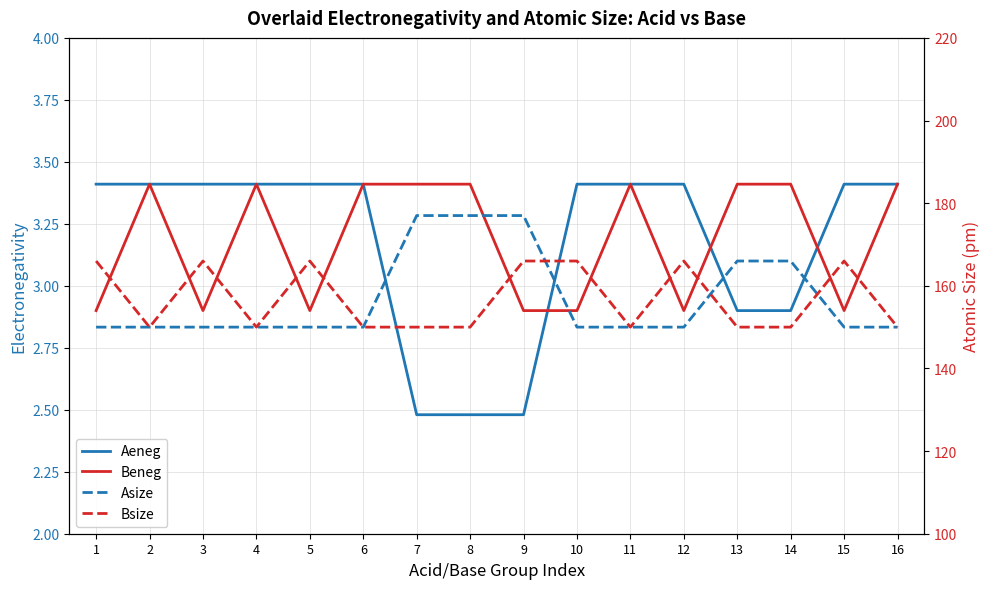

Reading left to right, what are all the values shown in this chart?

Aeneg: 3.4	3.4	3.4	3.4	3.4	3.4	2.5	2.5	2.5	3.4	3.4	3.4	2.9	2.9	3.4	3.4
Beneg: 2.9	3.4	2.9	3.4	2.9	3.4	3.4	3.4	2.9	2.9	3.4	2.9	3.4	3.4	2.9	3.4
Asize: 150.0	150.0	150.0	150.0	150.0	150.0	177.0	177.0	177.0	150.0	150.0	150.0	166.0	166.0	150.0	150.0
Bsize: 166.0	150.0	166.0	150.0	166.0	150.0	150.0	150.0	166.0	166.0	150.0	166.0	150.0	150.0	166.0	150.0